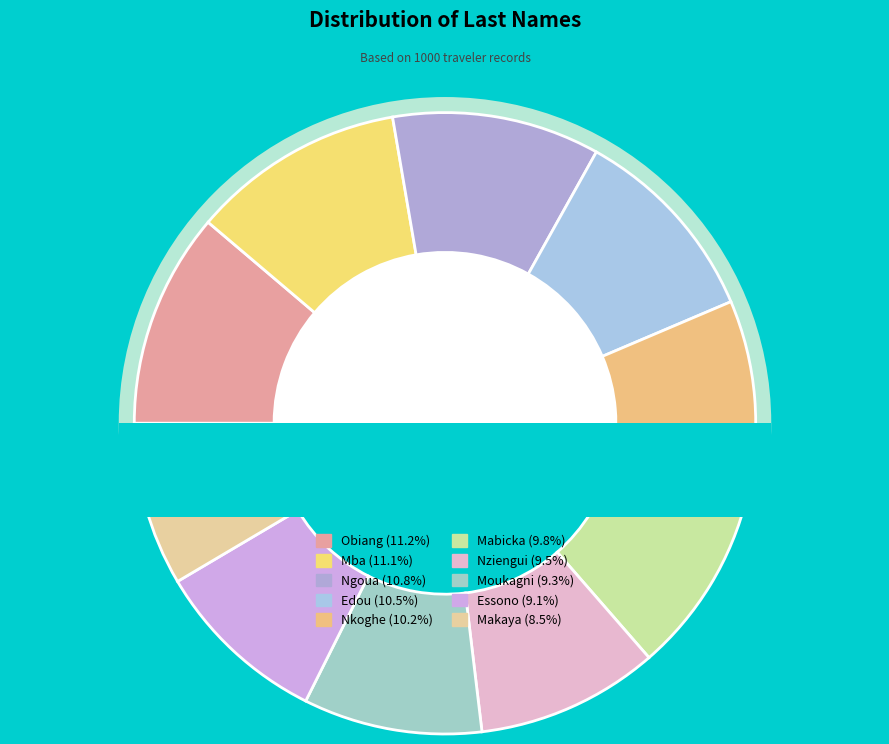

To the nearest percent, what is the difference between the largest and smallest slice percentages?

3%